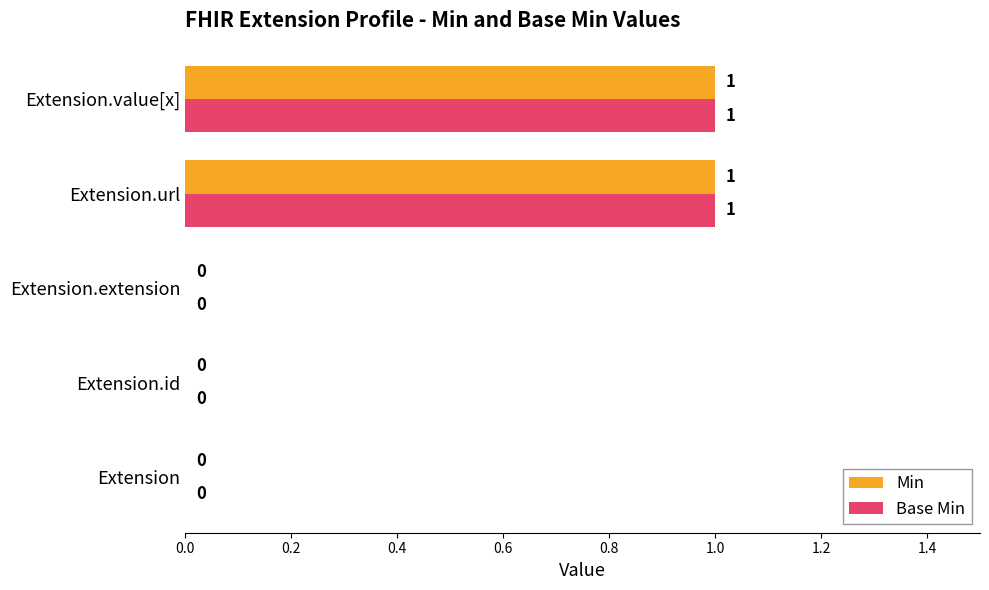

The Min series shows 2 at Extension.url. True or false?

False